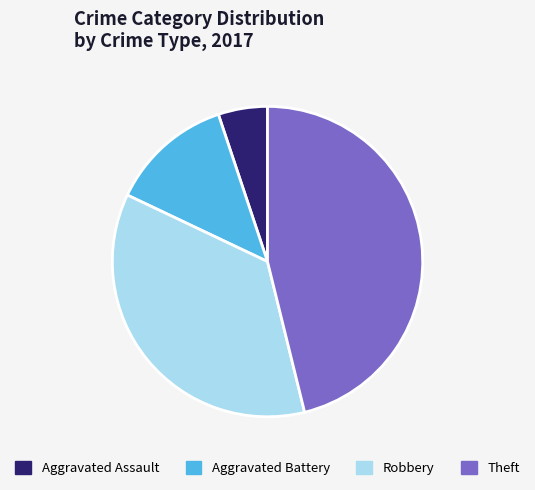

Between Robbery and Theft, which is larger?

Theft